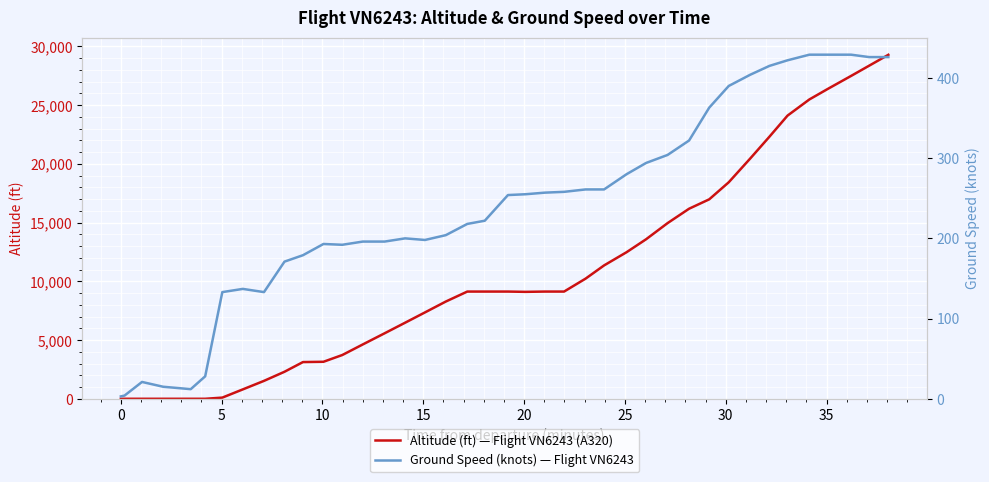

Reading left to right, what are all the values shown in this chart?

Altitude (ft): 0	0	0	0	0	0	100	800	1525	2300	3125	3150	3725	4625	5575	6475	7350	8275	9125	9125	9125	9100	9125	9125	10225	11350	12475	13575	14950	16175	16975	18425	20450	22300	24100	25475	26375	27475	28350	29275
Ground Speed (knots): 3	4	21	15	12	28	133	137	133	171	179	193	192	196	196	200	198	204	218	222	254	255	257	258	261	261	280	294	304	322	363	390	404	415	422	429	429	429	426	426